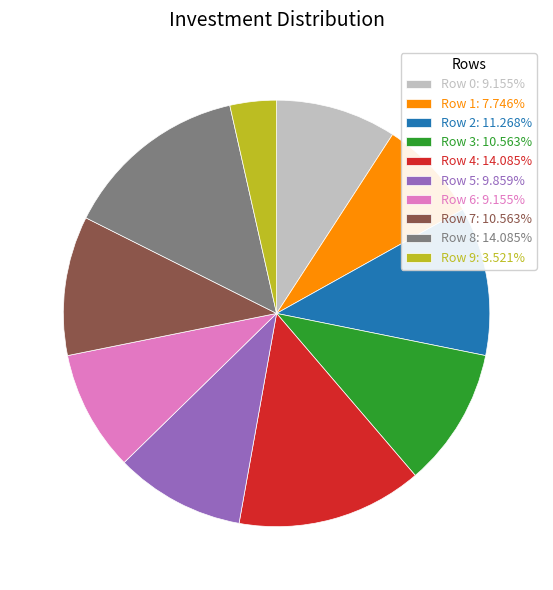

Does any single category account for the majority?

No